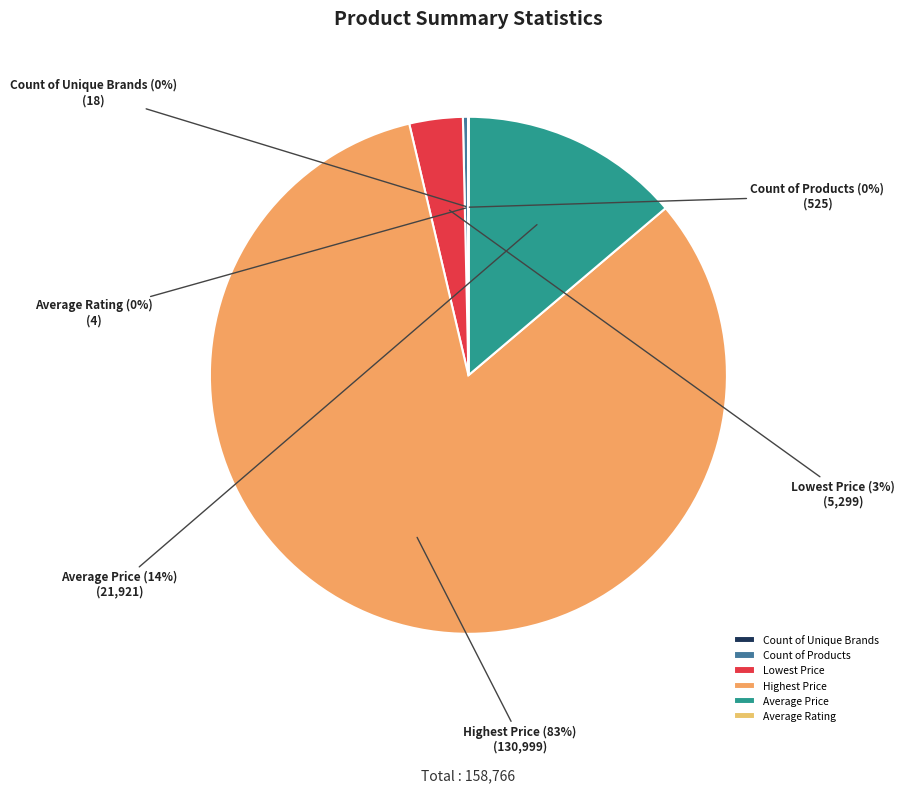

True or false: Average Price accounts for 1% of the total.

False